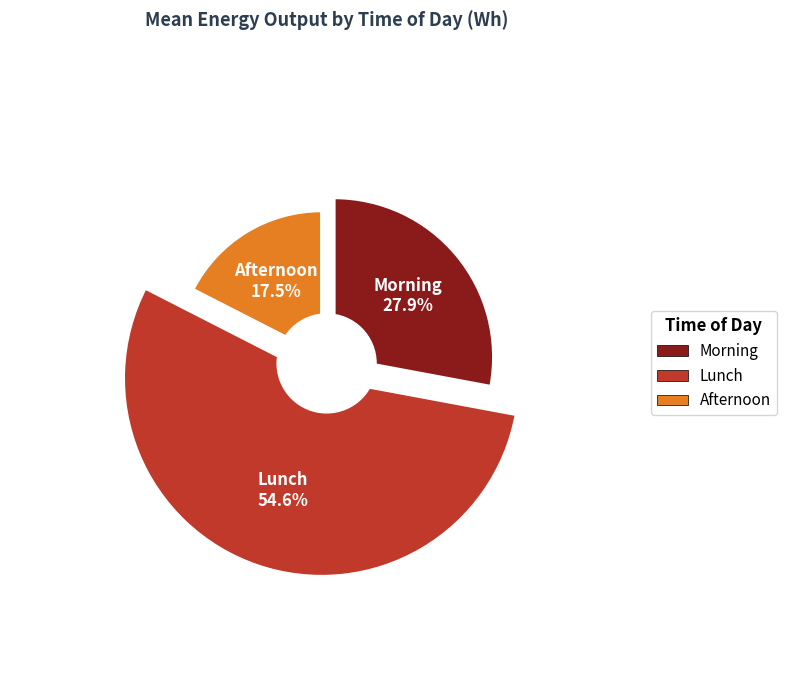

How many segments does this pie chart have?

3